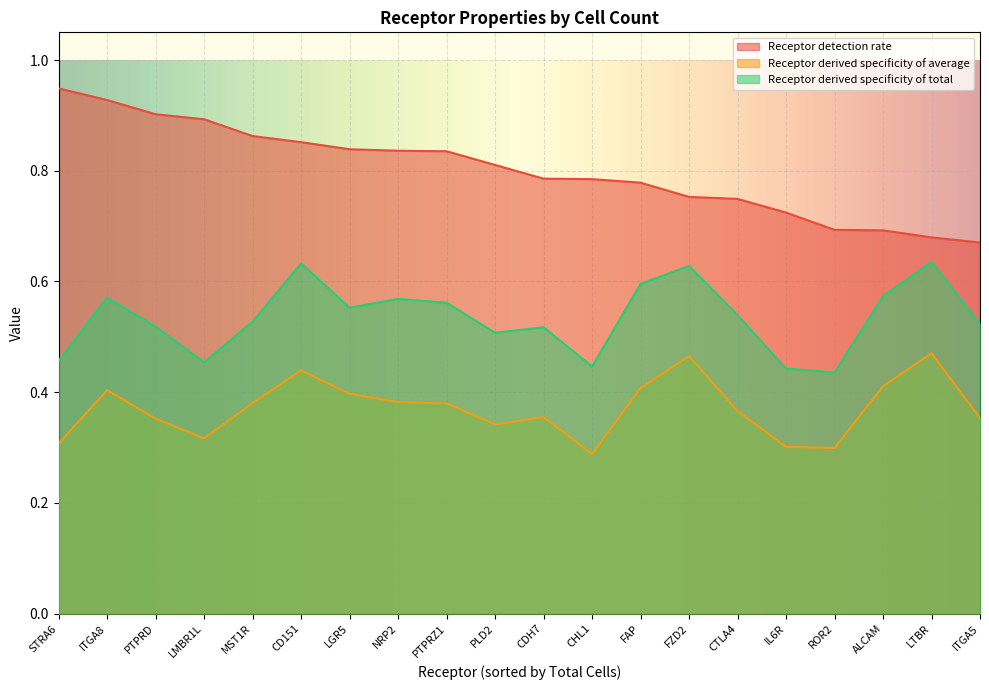

Which series has the widest spread of values?

Receptor detection rate